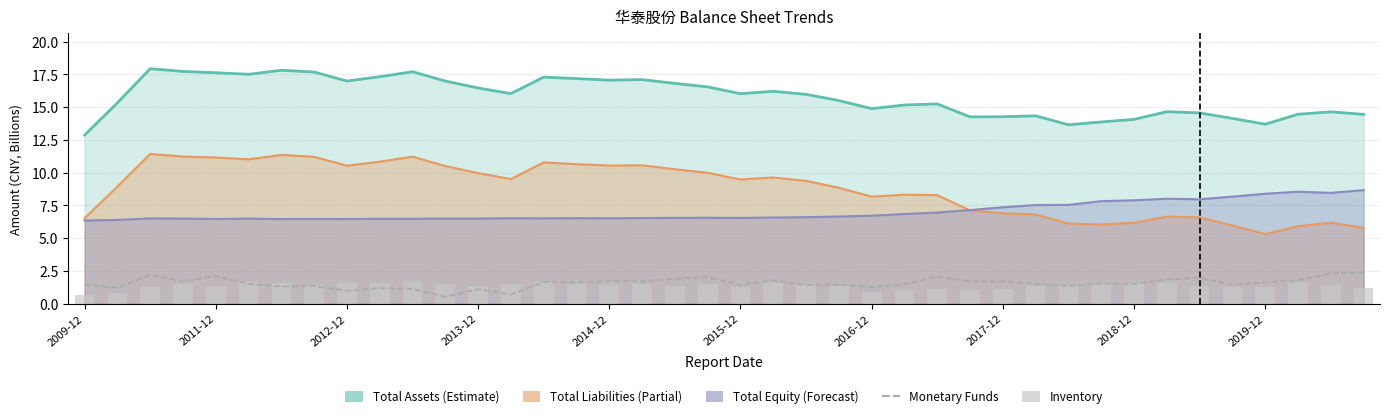

What is the sum of the Monetary Funds values at 17 and 11?

2.2